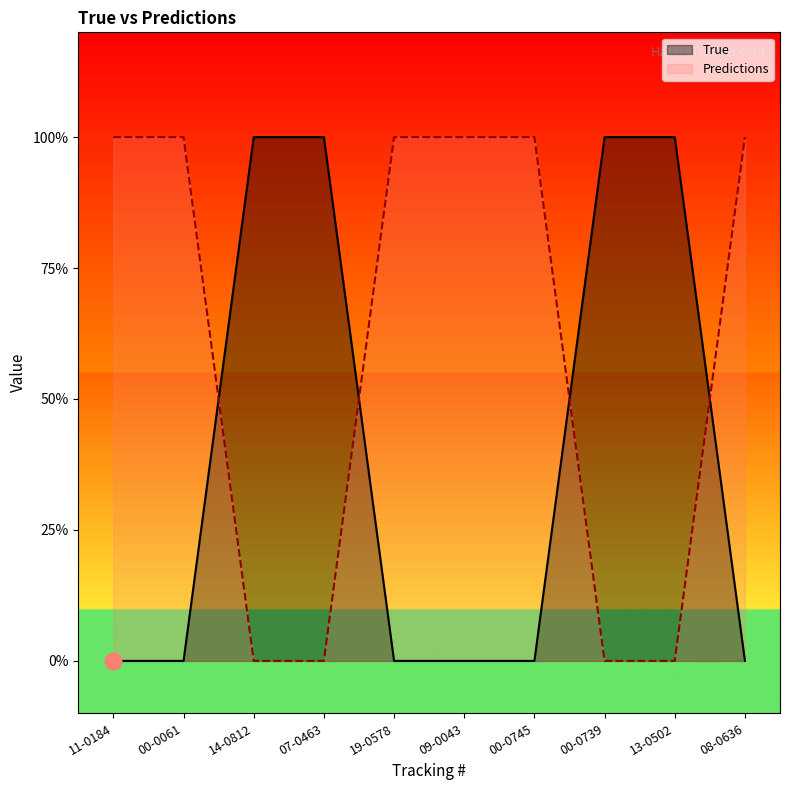

What is the spread (max minus min) of values at 00-0061?

1